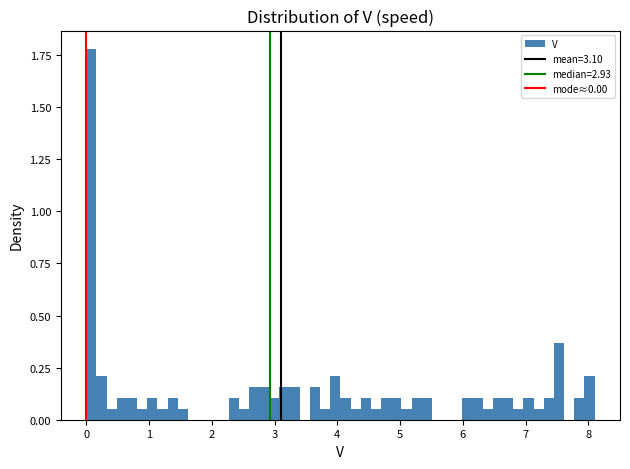

Read against the x-axis, roughly where is the centre of the tallest bar?

0.1